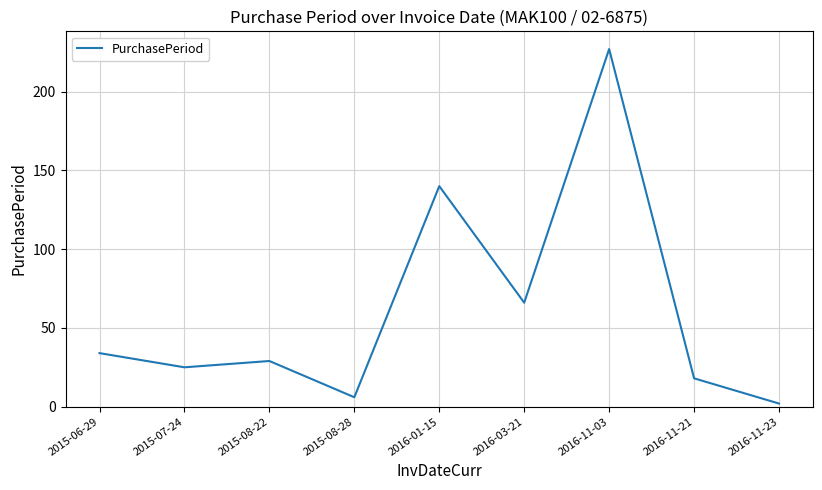

What is the change in value from 2015-07-24 to 2015-08-22?

+4